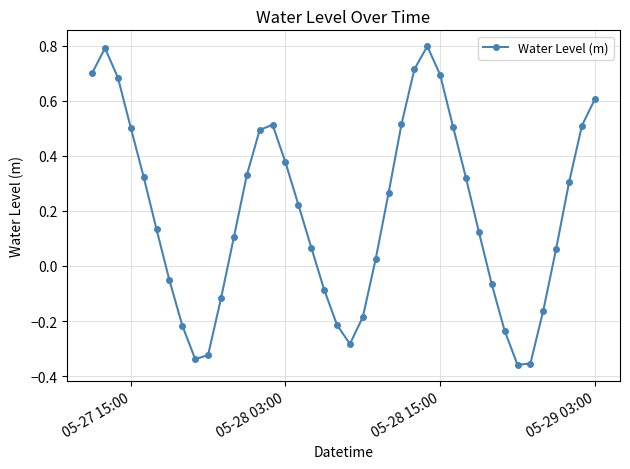

What is the difference between the second highest and minimum values?

1.1